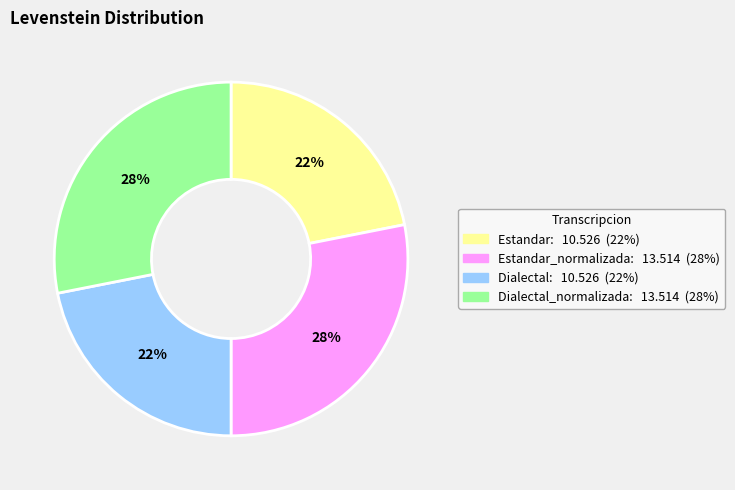

To the nearest percent, what is the difference between the largest and smallest slice percentages?

6%